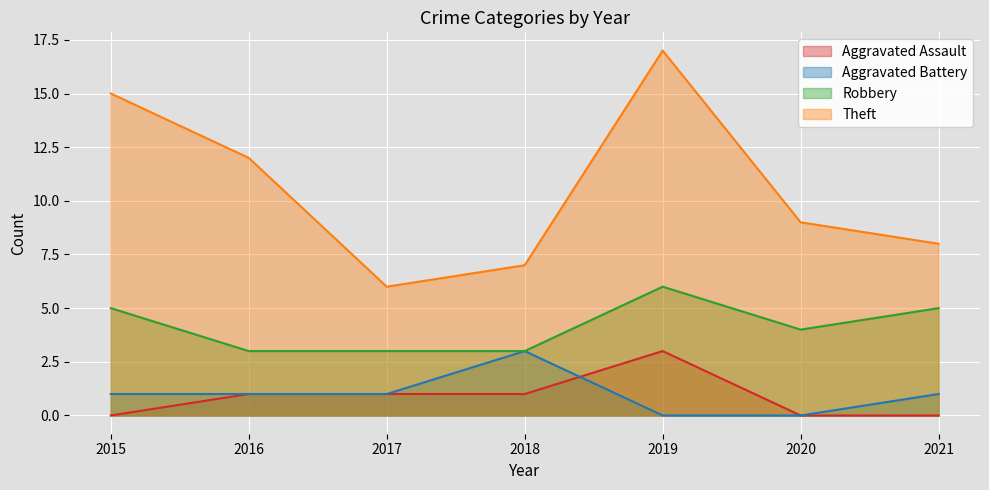

Which category has the lowest value across all series?

2015